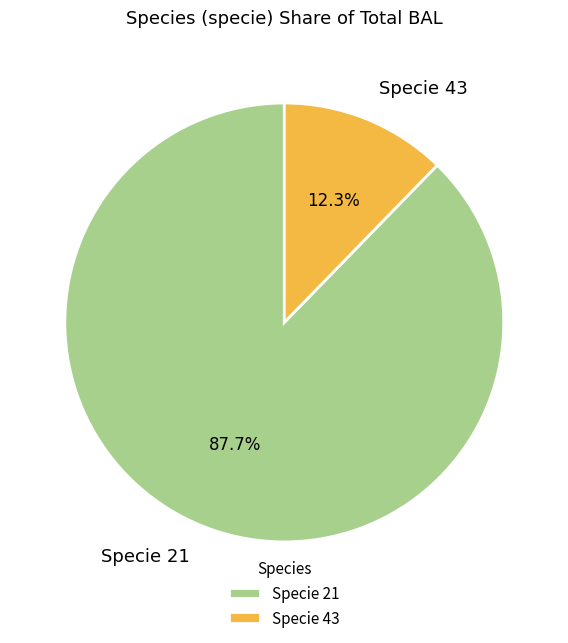

Count the number of slices in the pie.

2